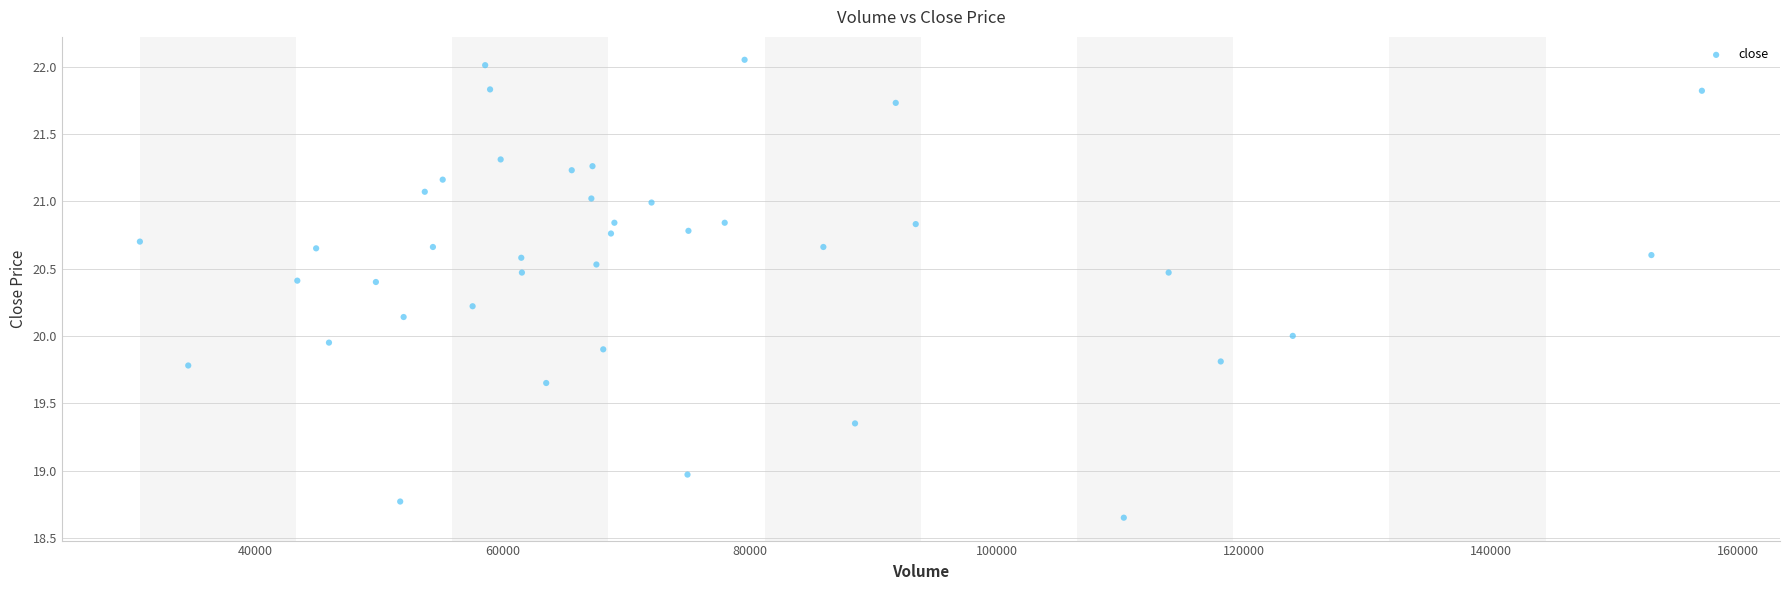

What is the range of X values (max minus min)?

126462.3